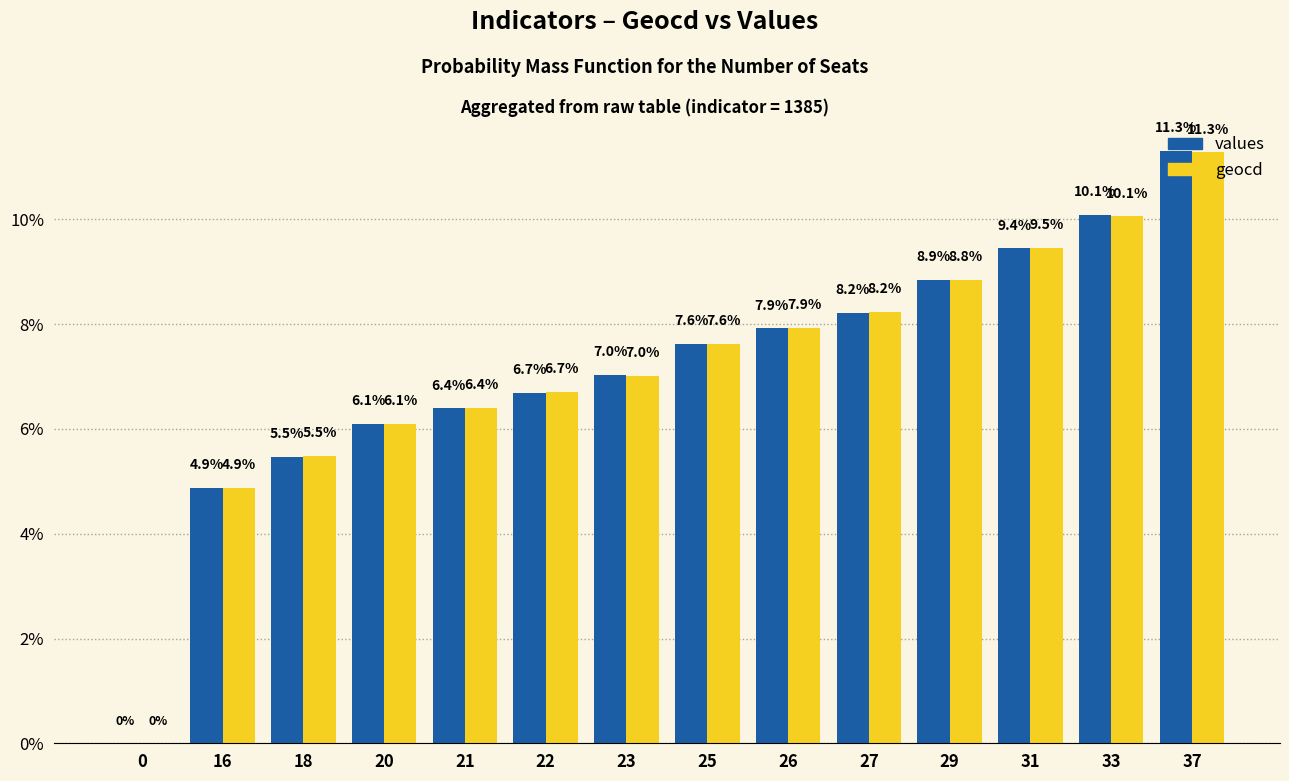

What is the approximate value of values at 33?

10.1